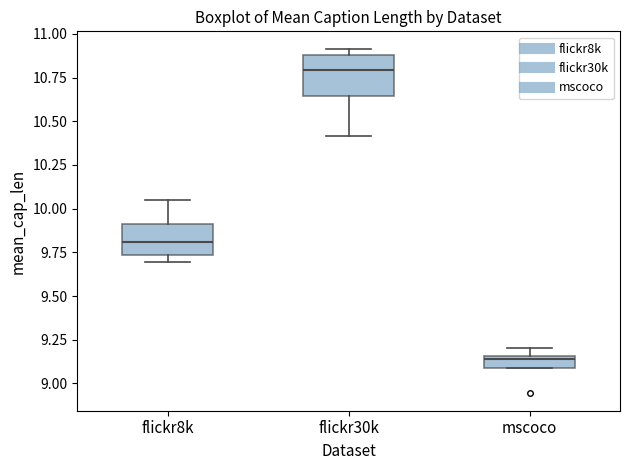

Where does the lower whisker of the box for flickr30k end on the y-axis? The values are not printed on the chart, so give them approximately, as read against the axis.

10.40